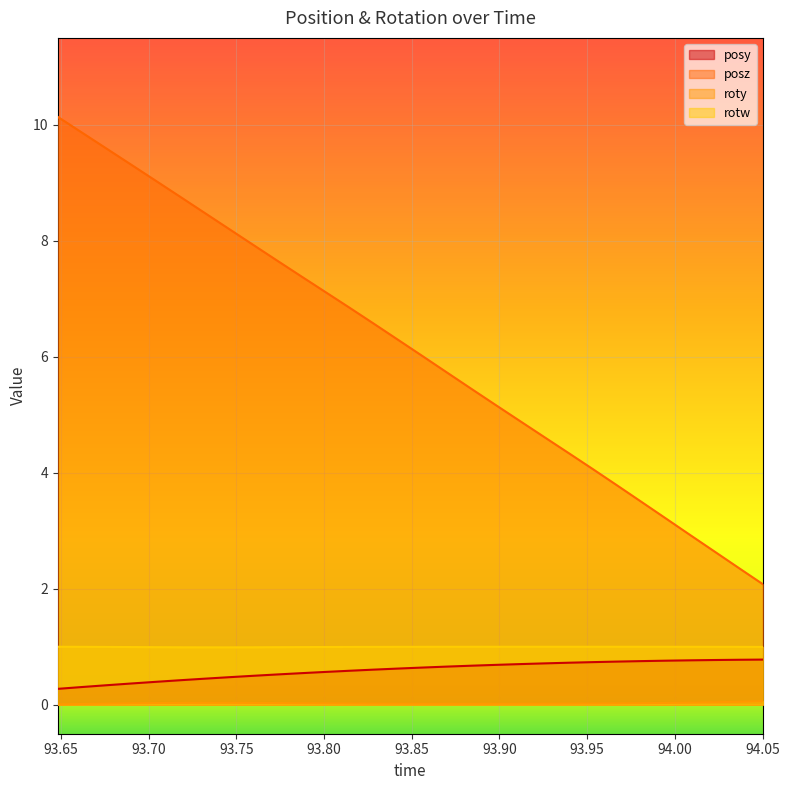

Rank the categories by posz value from lowest to highest.

94.05017, 94.03625, 94.02246, 94.00867, 93.99475, 93.98071, 93.9668, 93.95313, 93.93921, 93.92542, 93.91187, 93.89807, 93.88354, 93.86987, 93.85583, 93.84204, 93.82825, 93.81433, 93.80042, 93.78699, 93.77332, 93.75964, 93.74512, 93.73132, 93.71741, 93.70349, 93.6897, 93.67566, 93.66174, 93.64819